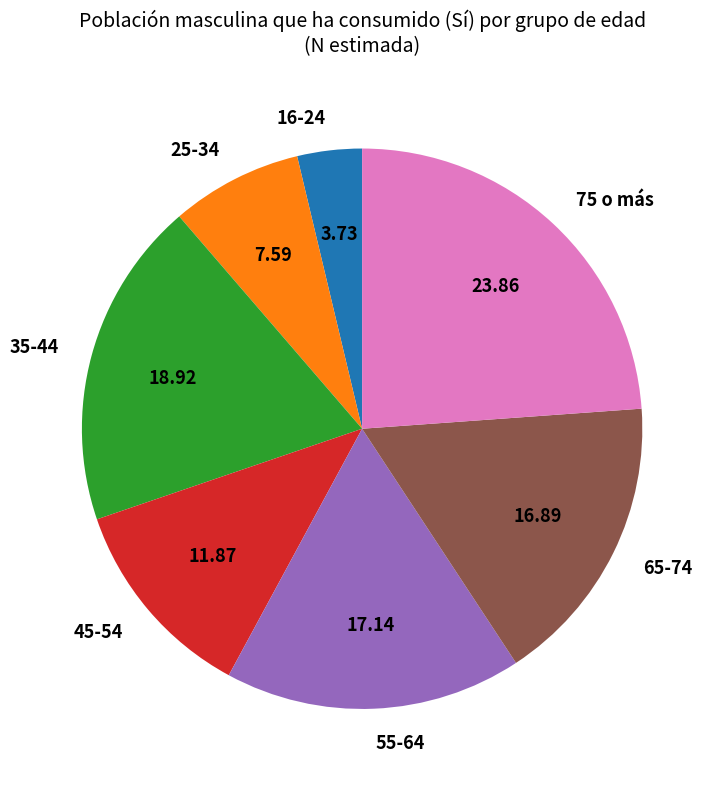

Which category has the smallest portion of the pie?

16-24